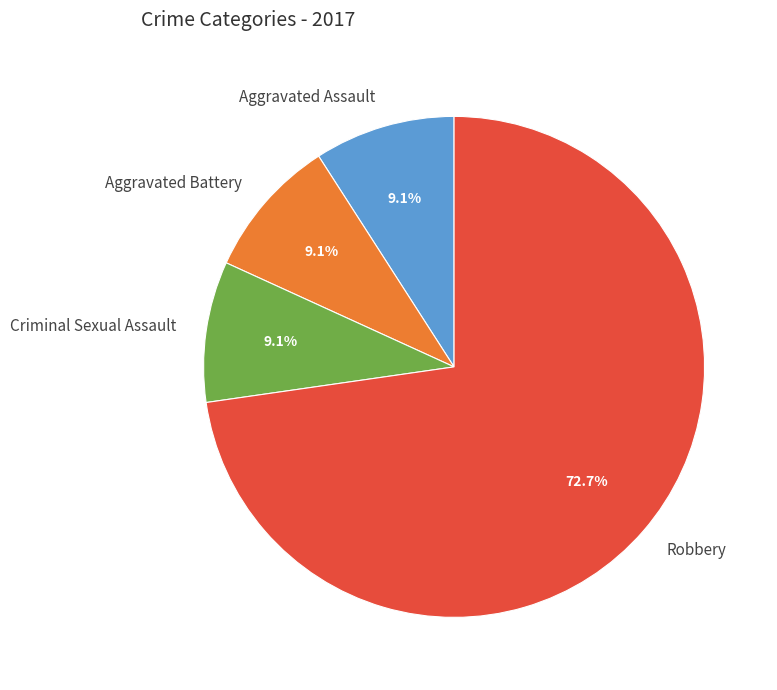

Is it true that Criminal Sexual Assault is 9% of the pie?

True